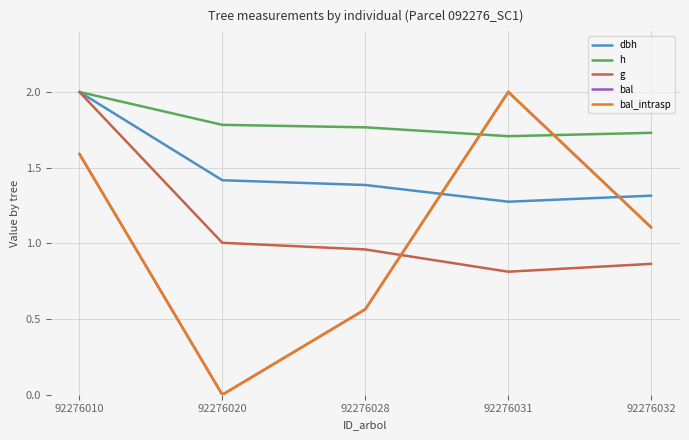

At which category does the chart reach its peak across all series?

92276010